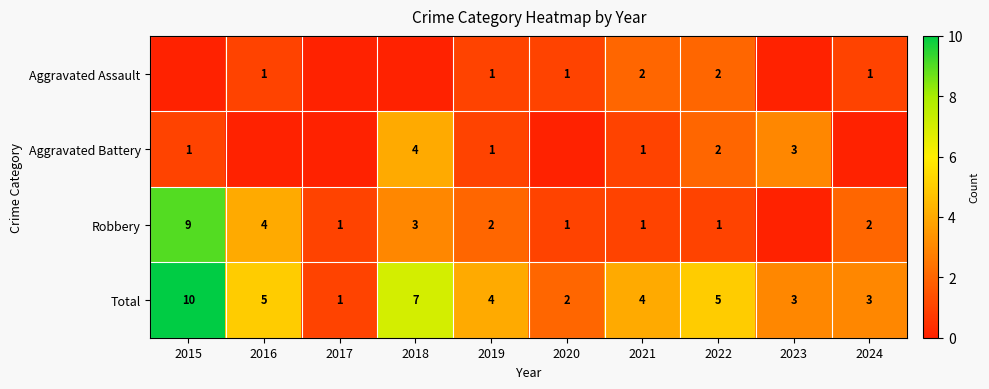

Which category has the lowest value in the Total series?

2017